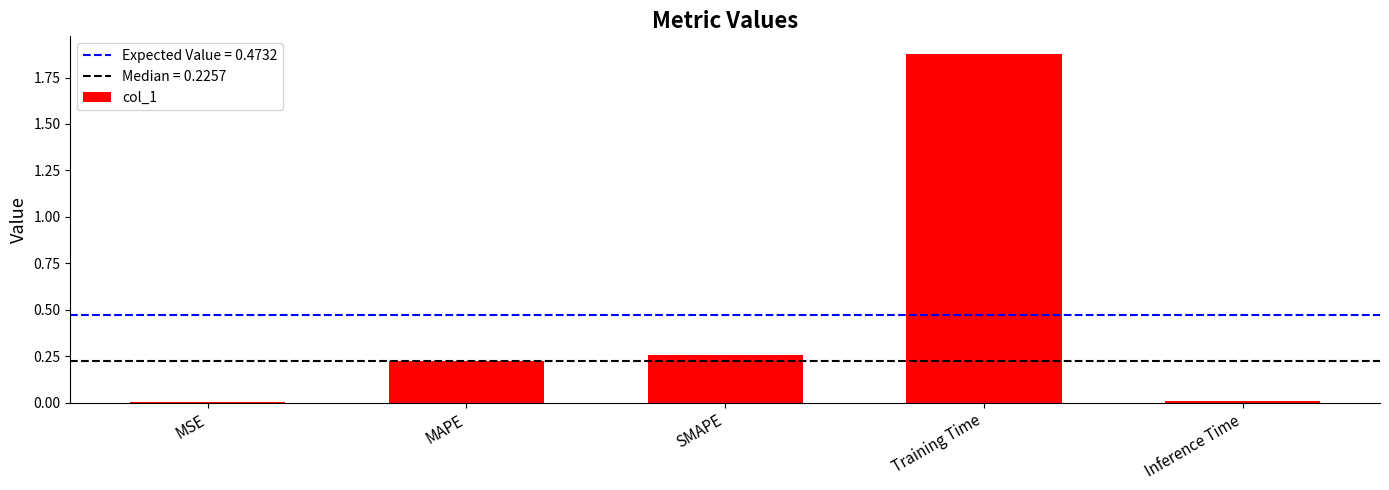

True or false: the data shows 0.1 at SMAPE.

False